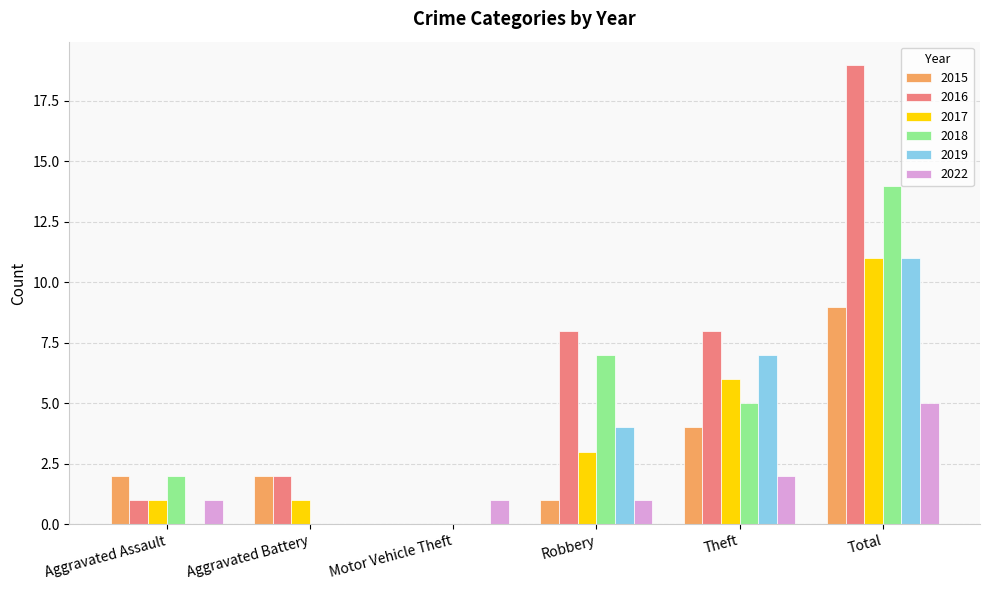

How many distinct data groups are displayed?

6